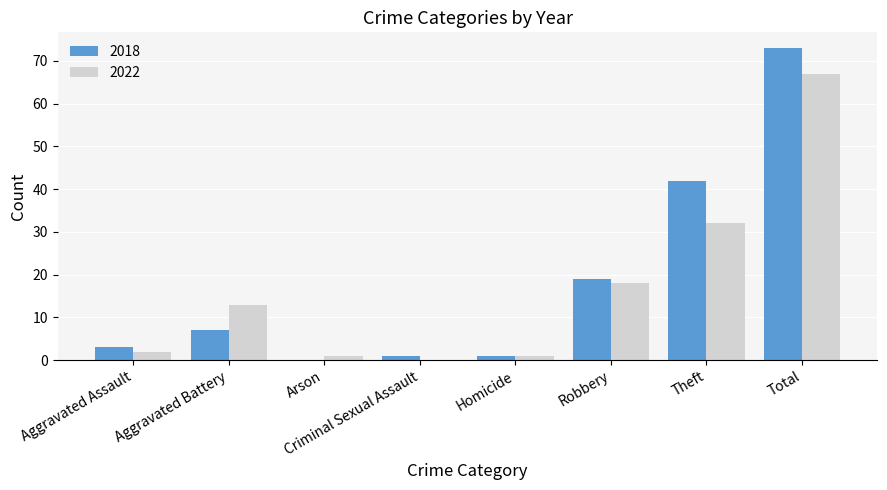

Which series has the largest range (max minus min)?

2018